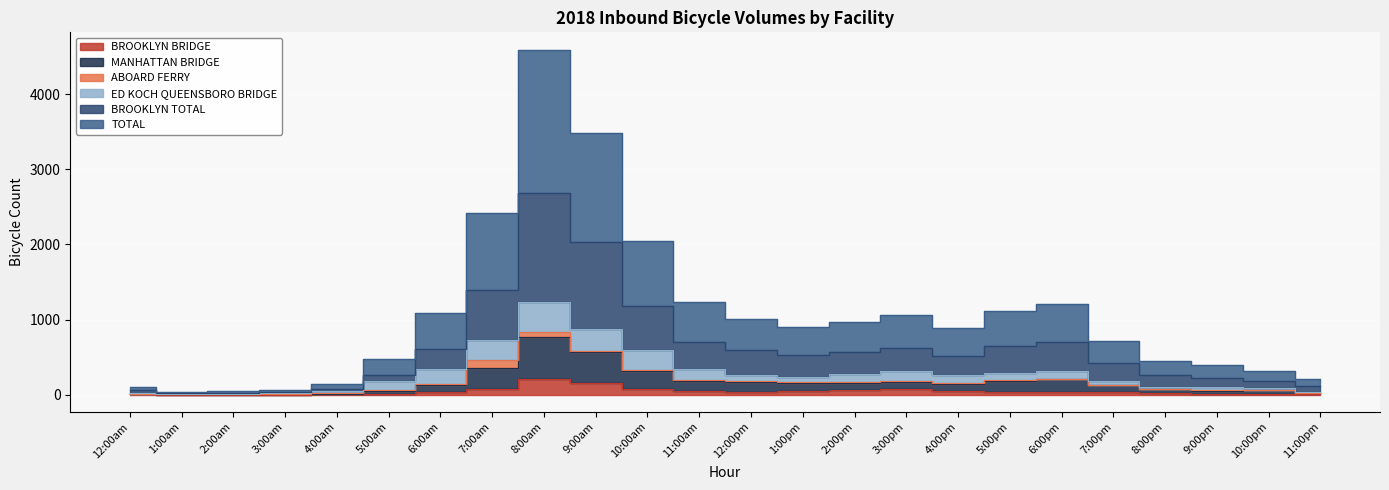

What is the maximum value shown in the chart?

4591